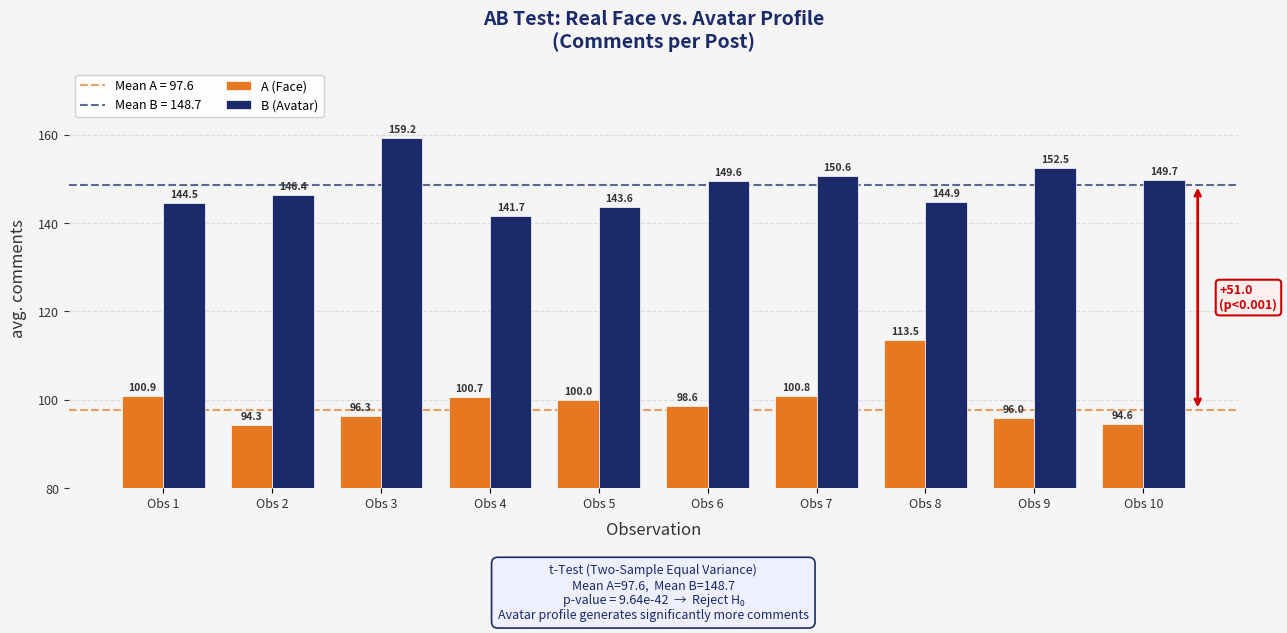

What is the spread (max minus min) of values at Obs 3?

62.9